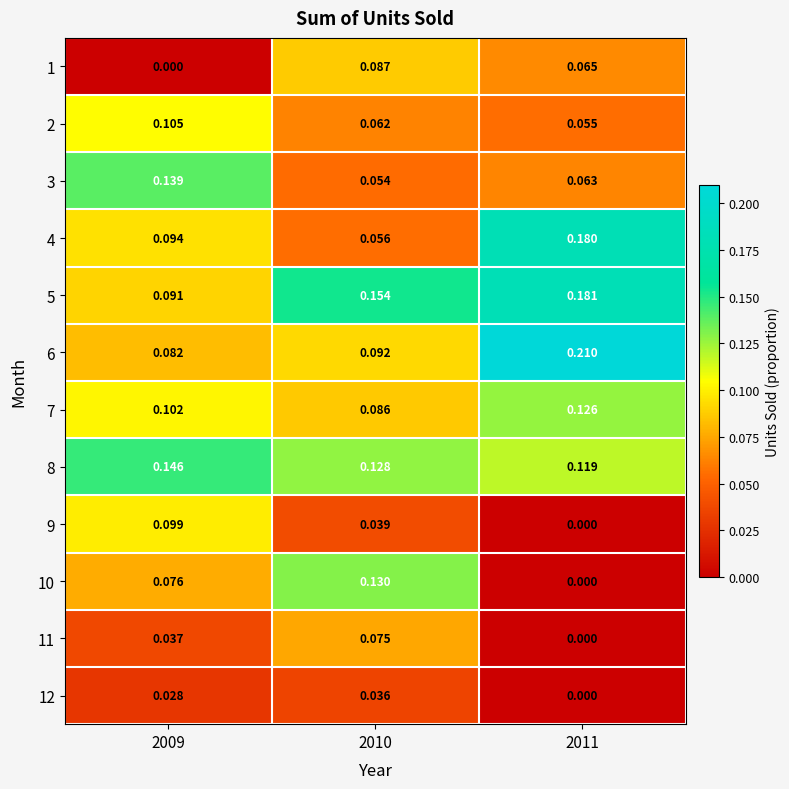

Rank the series by their maximum value, from highest to lowest.

6, 5, 4, 8, 3, 10, 7, 2, 9, 1, 11, 12